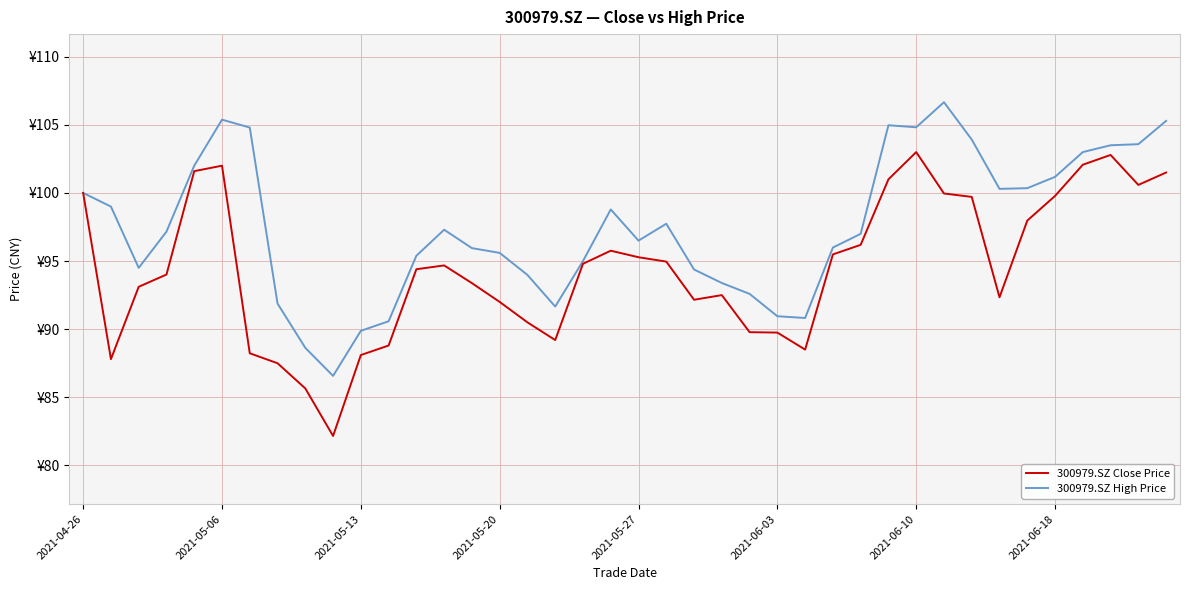

Does the chart have visible grid lines?

Yes